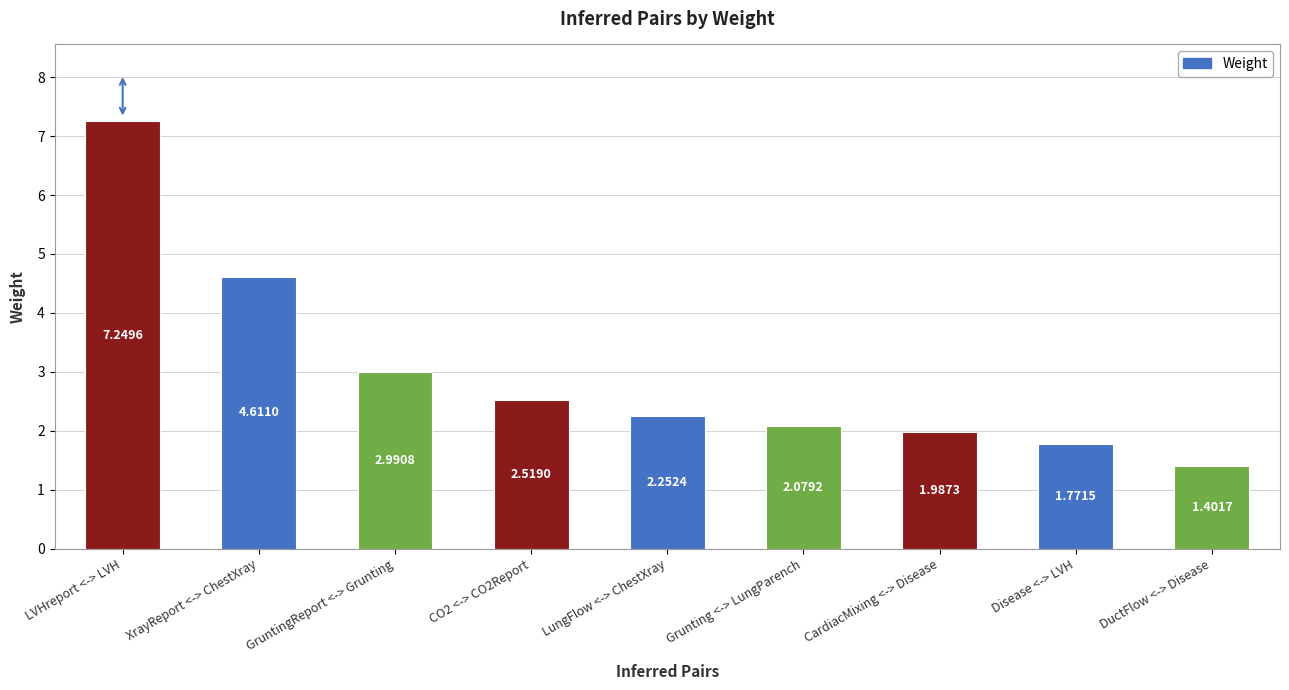

Rank the categories by value from highest to lowest.

LVHreport <-> LVH, XrayReport <-> ChestXray, GruntingReport <-> Grunting, CO2 <-> CO2Report, LungFlow <-> ChestXray, Grunting <-> LungParench, CardiacMixing <-> Disease, Disease <-> LVH, DuctFlow <-> Disease